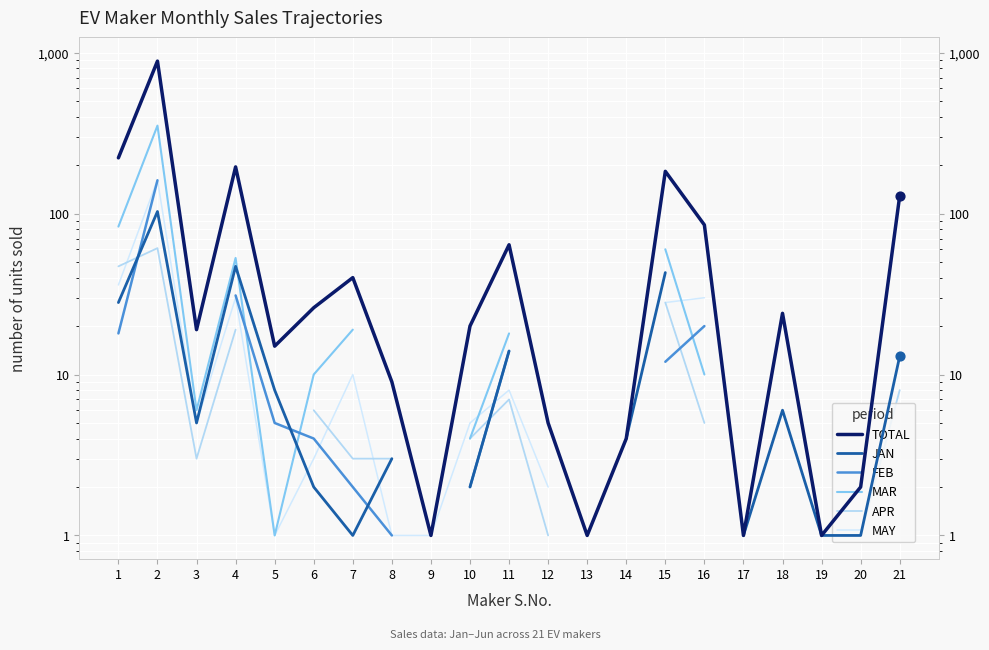

Which series reaches the minimum Y coordinate?

TOTAL